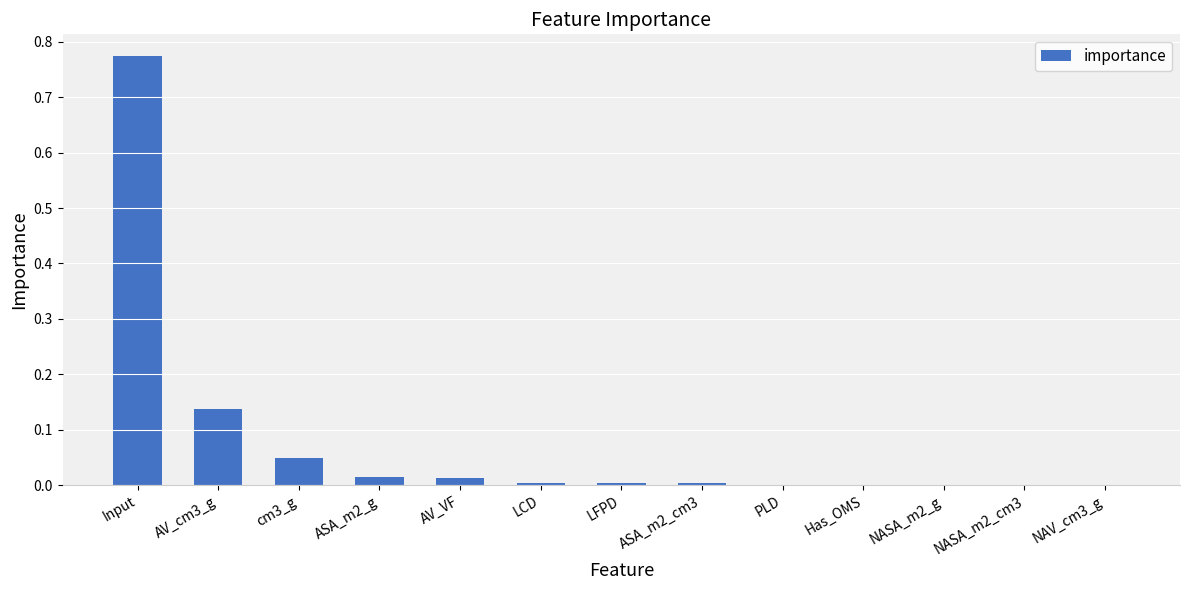

Are the bars horizontal?

No